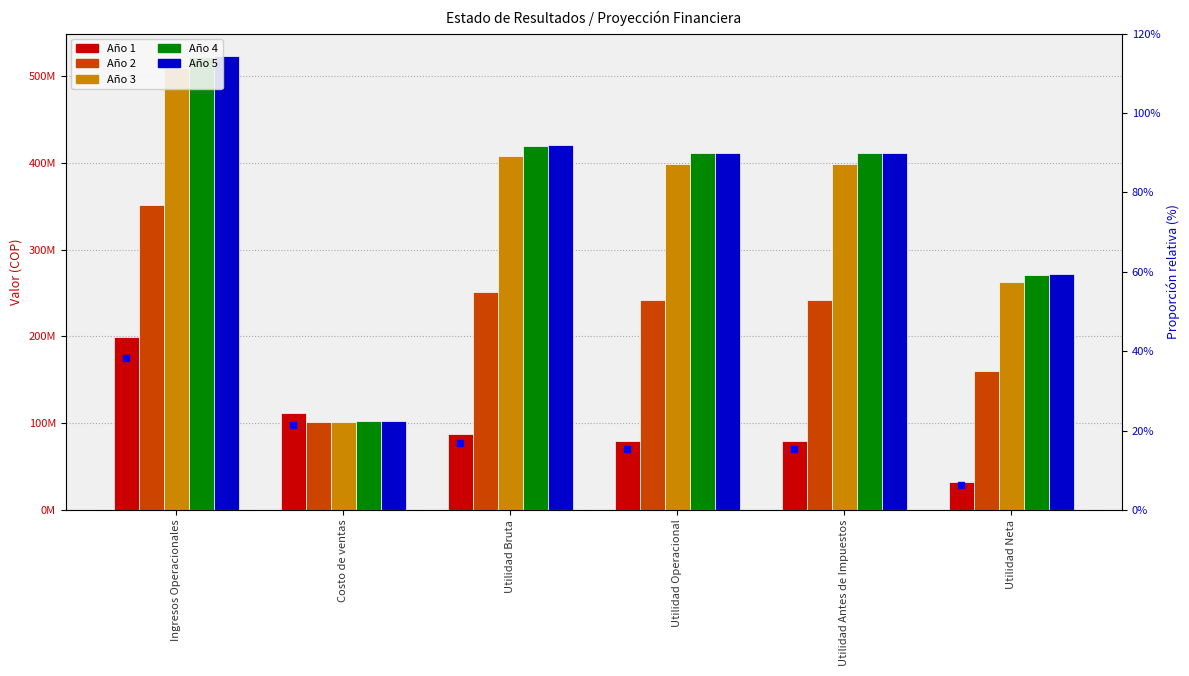

At how many categories does at least one series exceed 187528750?

5